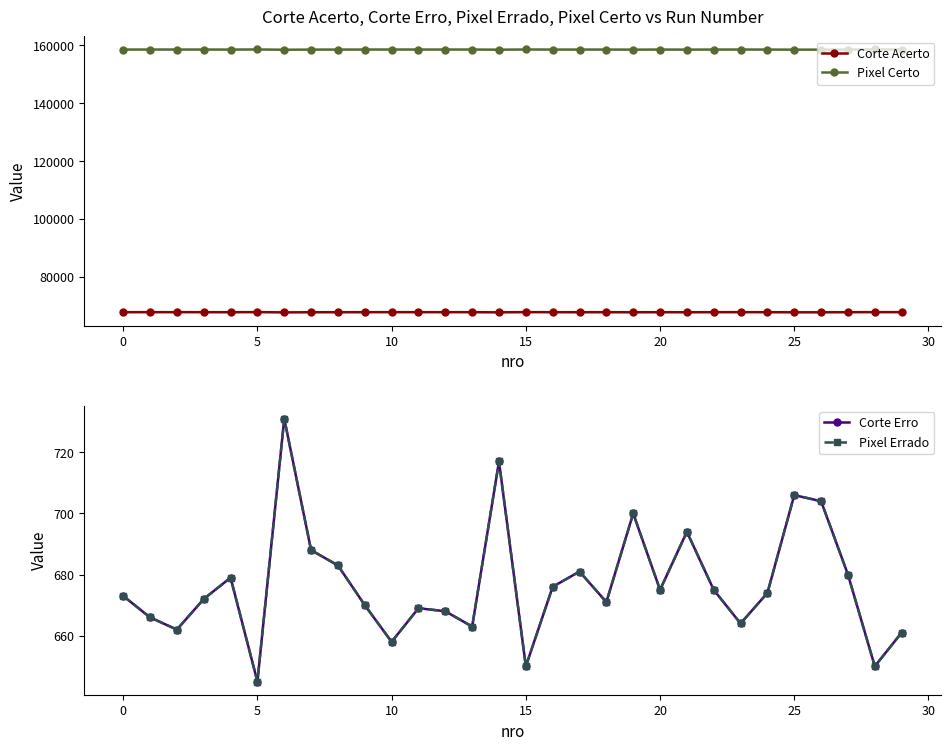

How many lines are shown in the chart?

4